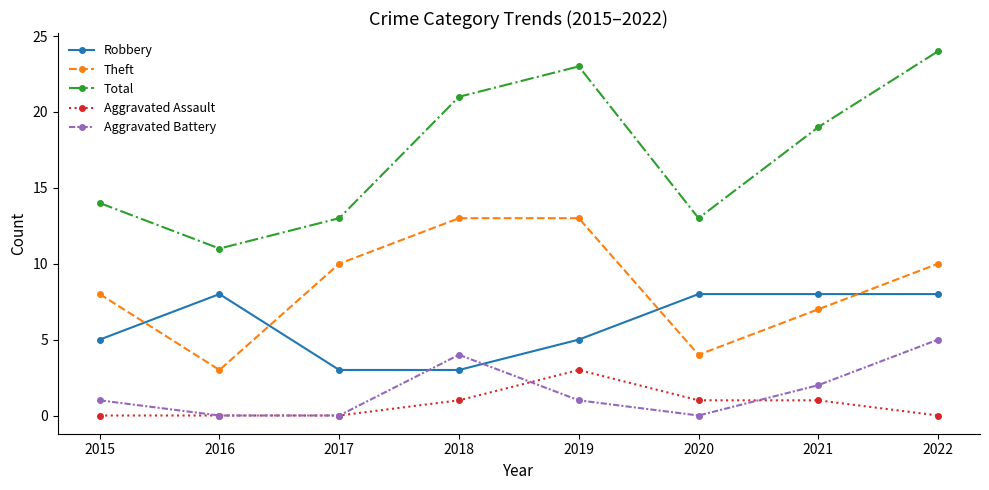

True or false: Aggravated Assault has more than 2 points higher than both neighbors.

False